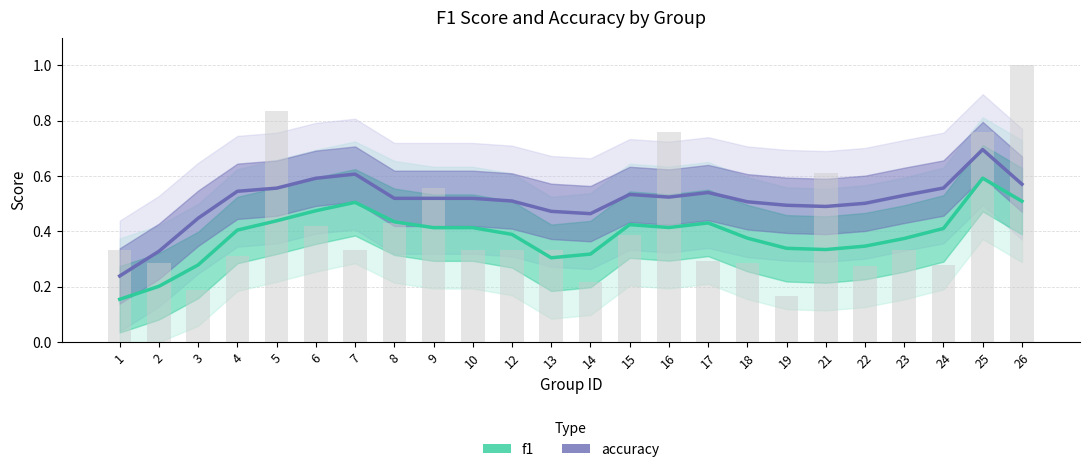

Where is accuracy nearest to the value 0?

1